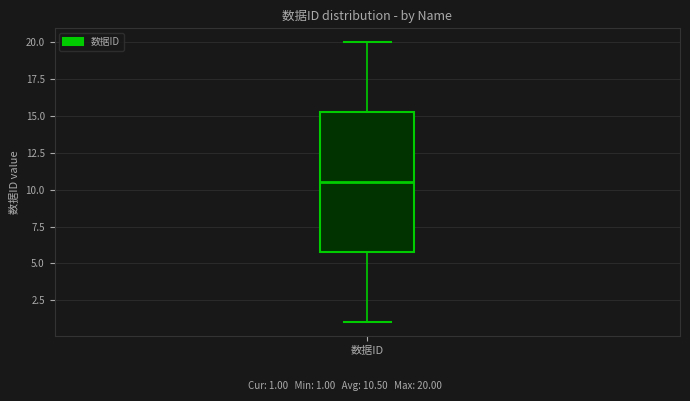

Where is the lower edge of the box for 数据ID on the y-axis? The values are not printed on the chart, so give them approximately, as read against the axis.

6.0